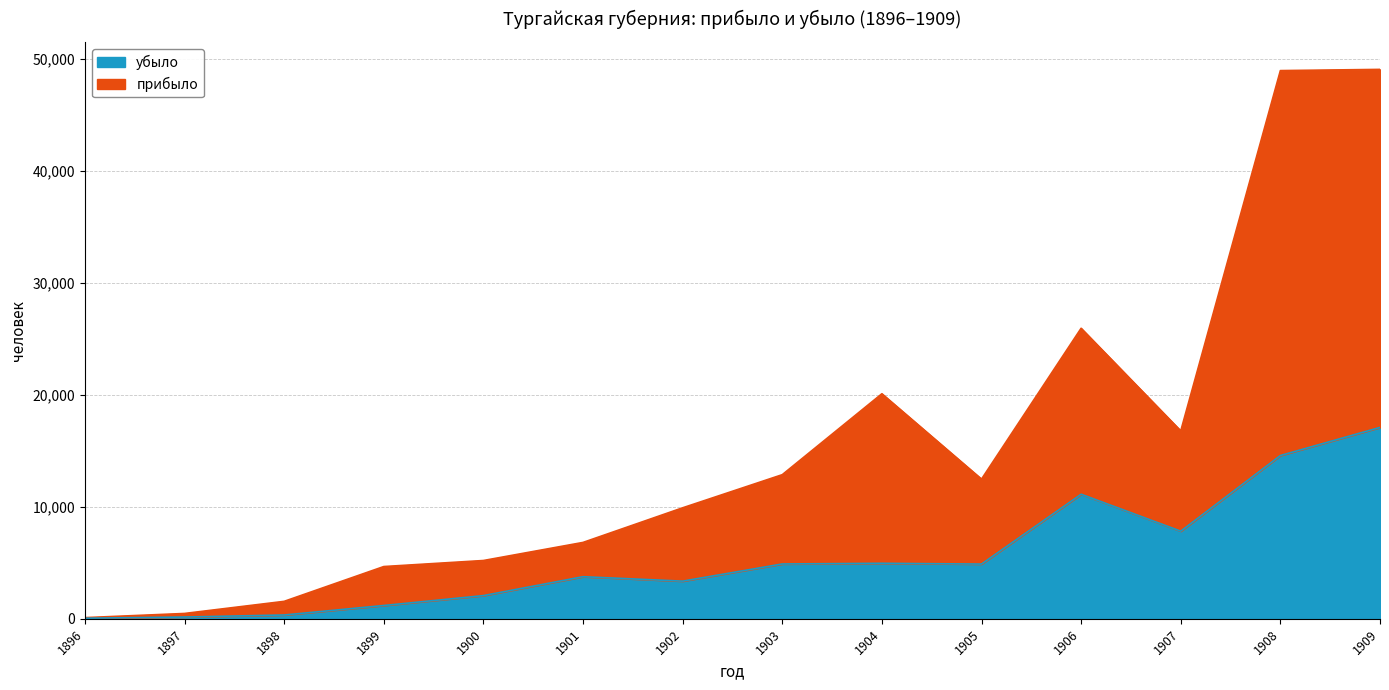

How many data points in убыло are less than 4890?

7